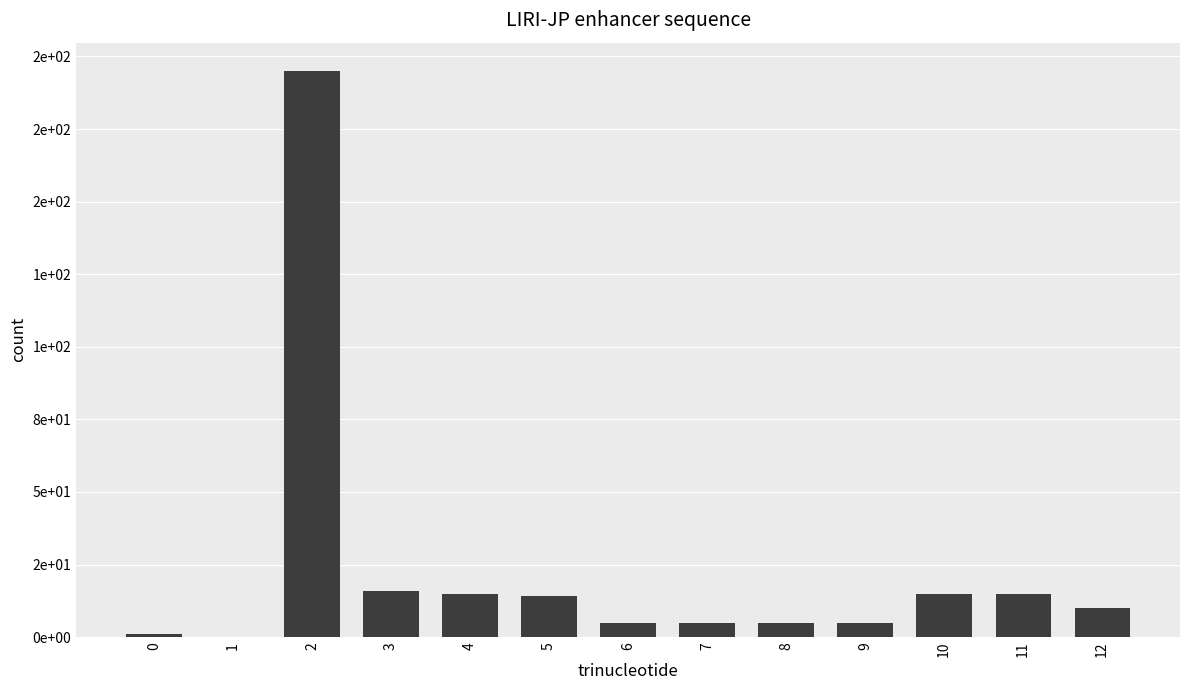

What is the value of the 5th bar from the left?

15